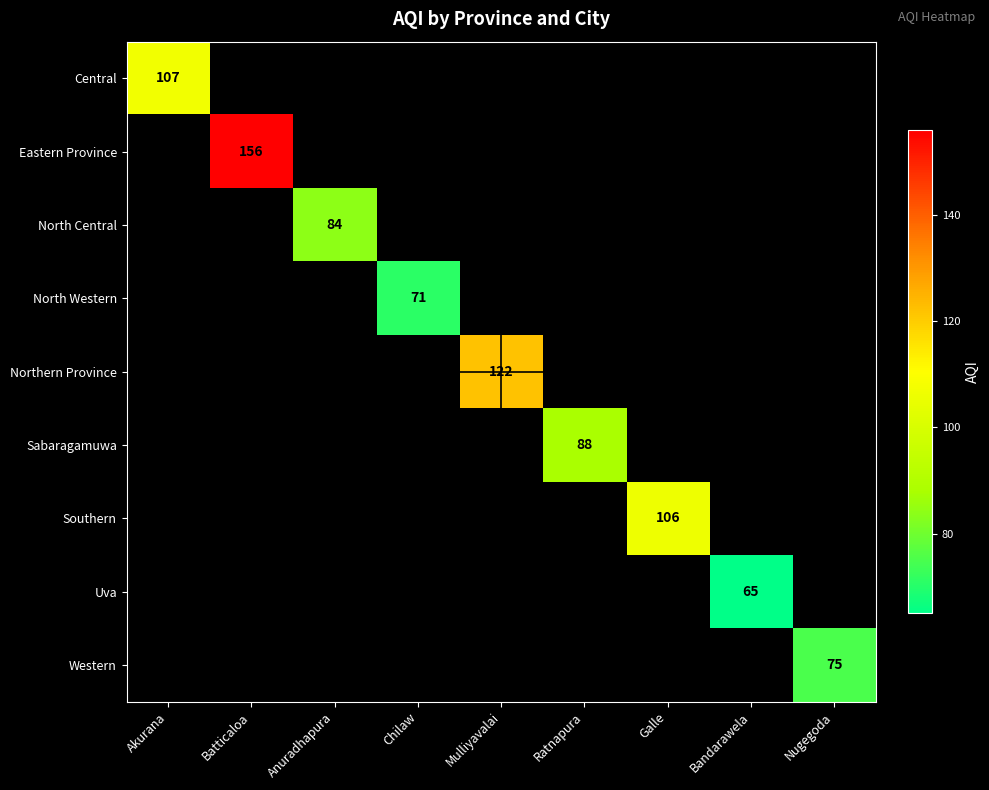

The Central series shows 107 at Akurana. True or false?

True